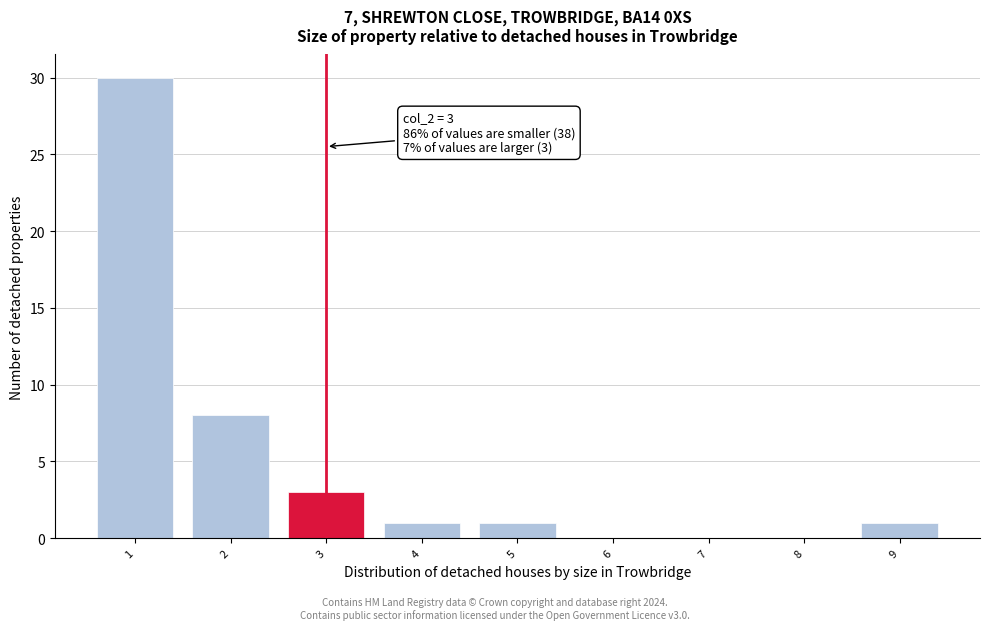

Reading right to left, what are all the values shown in this chart?

9=1	8=0	7=0	6=0	5=1	4=1	3=3	2=8	1=30